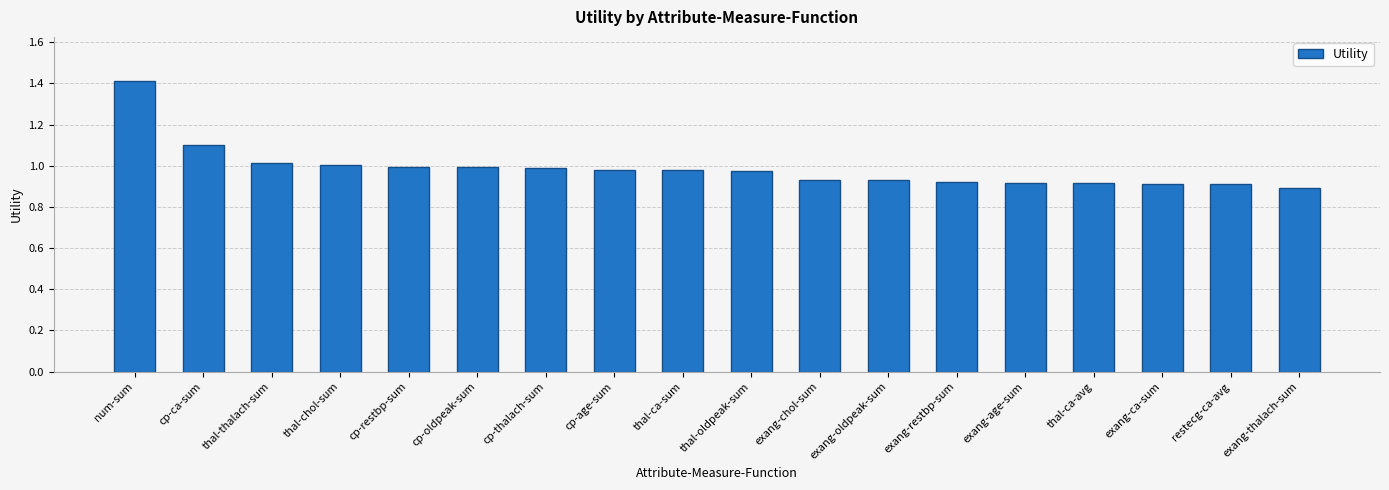

Read the value at num-sum.

1.4